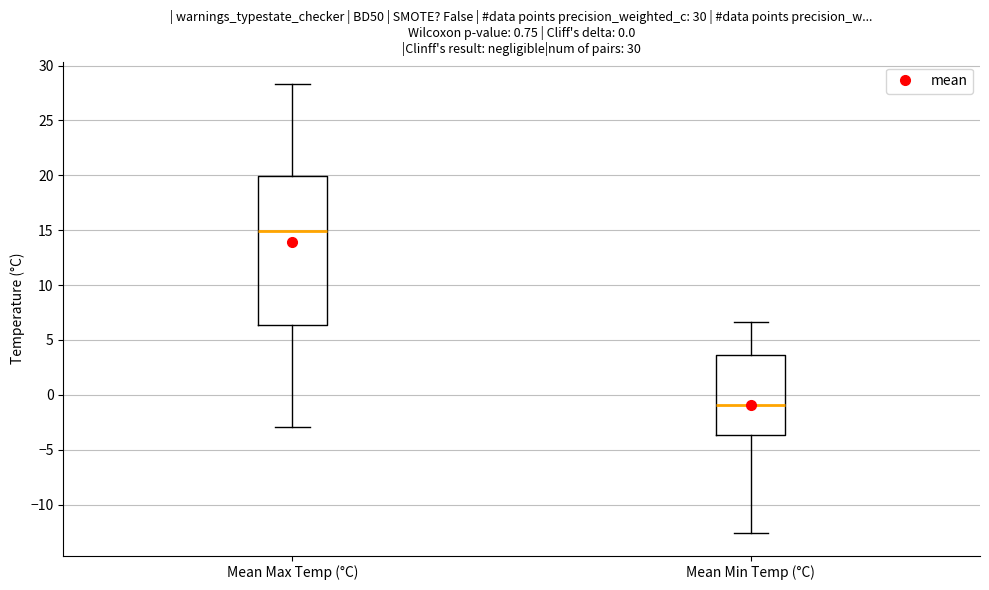

Which box's median line is the highest?

Mean Max Temp (°C)